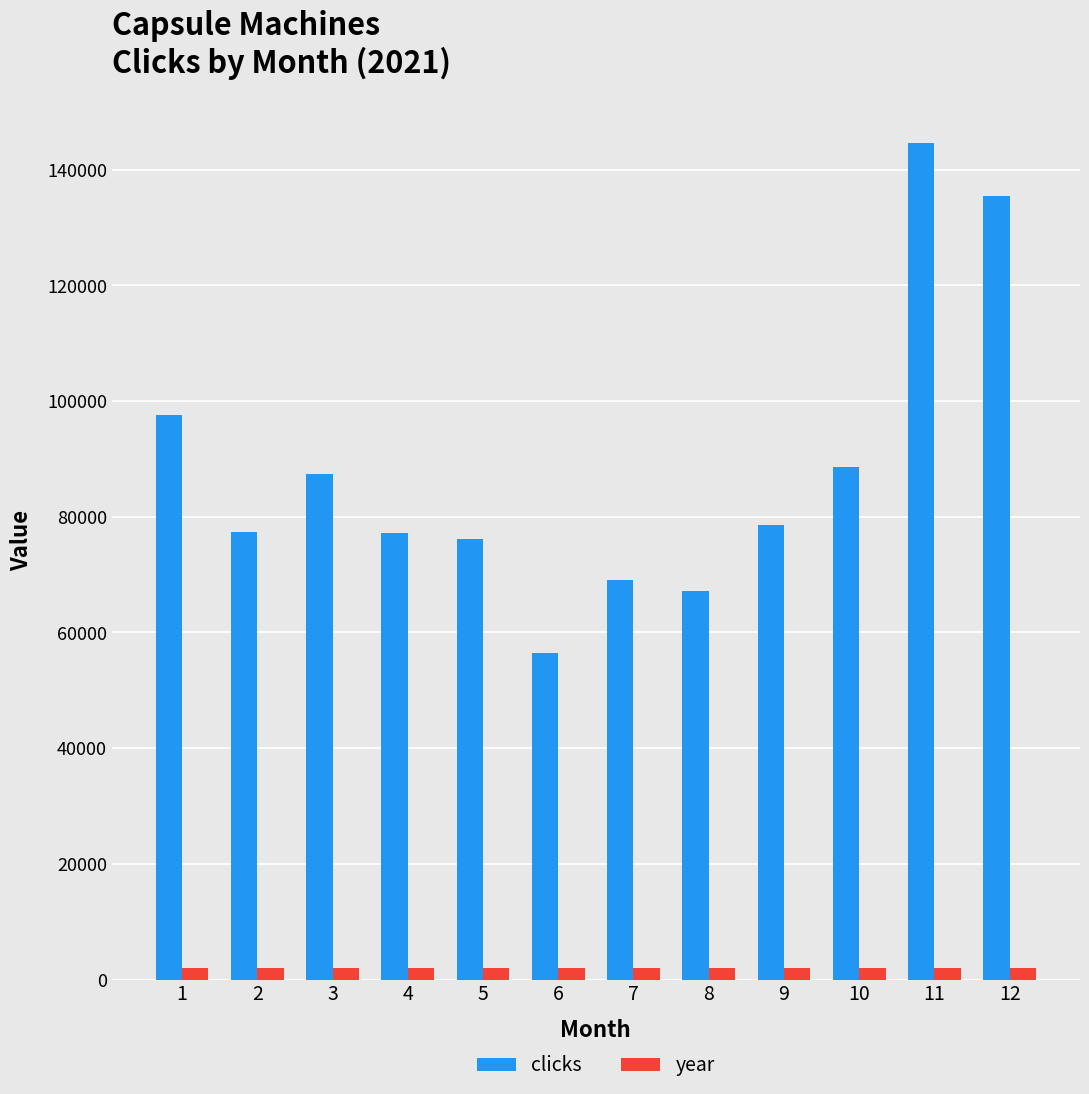

Which series has the widest spread of values?

clicks